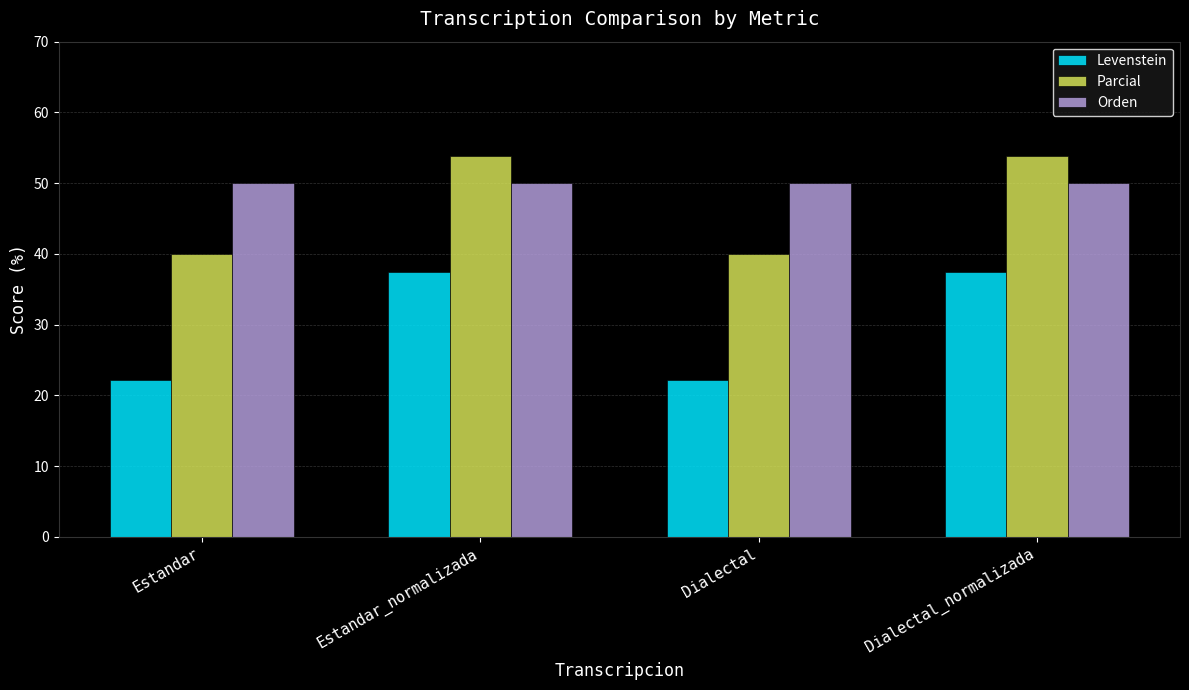

Reading left to right, transcribe all the data shown in this chart.

Levenstein: Estandar=22.2	Estandar_normalizada=37.5	Dialectal=22.2	Dialectal_normalizada=37.5
Parcial: Estandar=40.0	Estandar_normalizada=53.8	Dialectal=40.0	Dialectal_normalizada=53.8
Orden: Estandar=50.0	Estandar_normalizada=50.0	Dialectal=50.0	Dialectal_normalizada=50.0